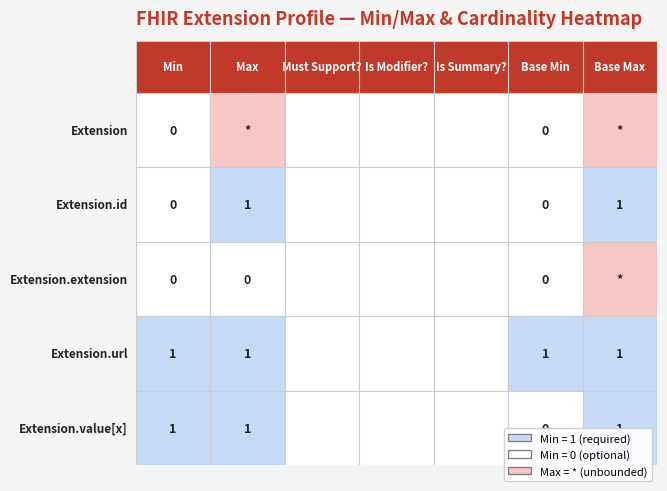

The Extension.id series shows 0 at 5. True or false?

True